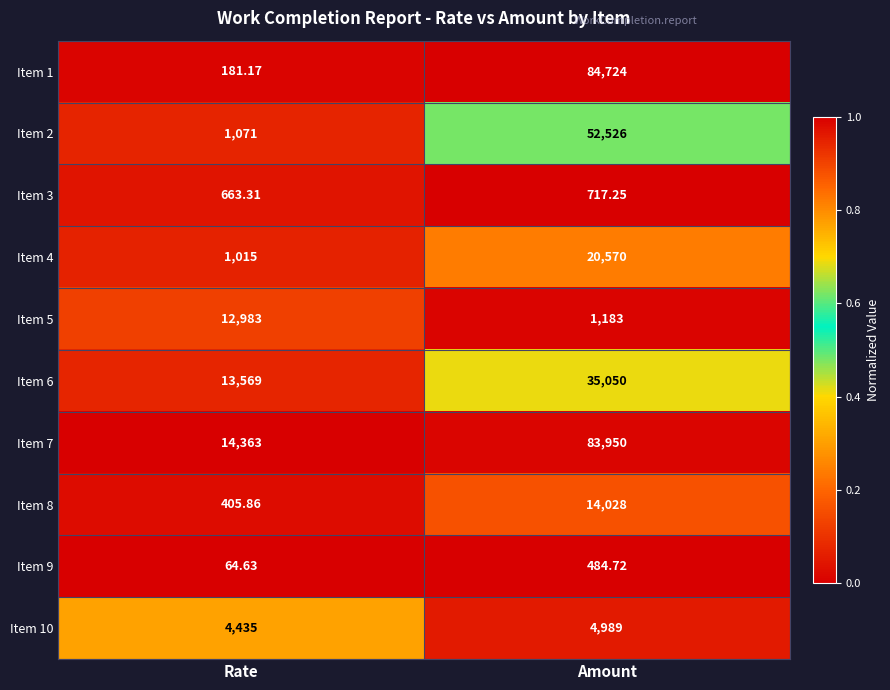

What is the maximum value shown in the chart?

84724.0